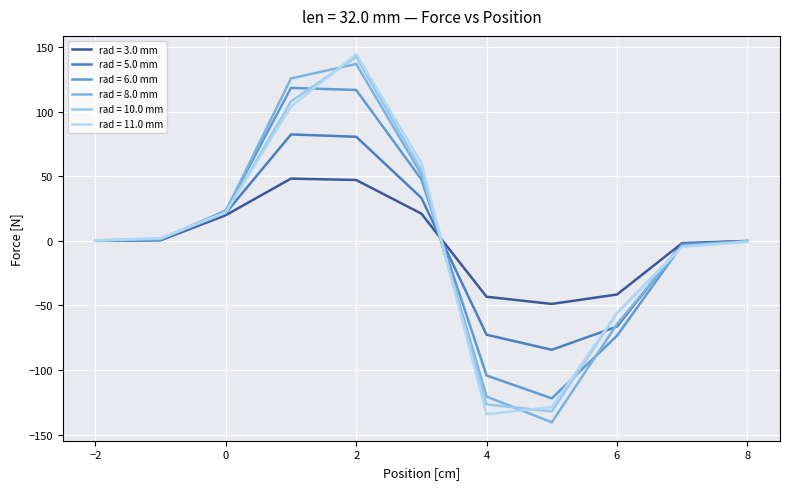

Does the chart have visible grid lines?

Yes